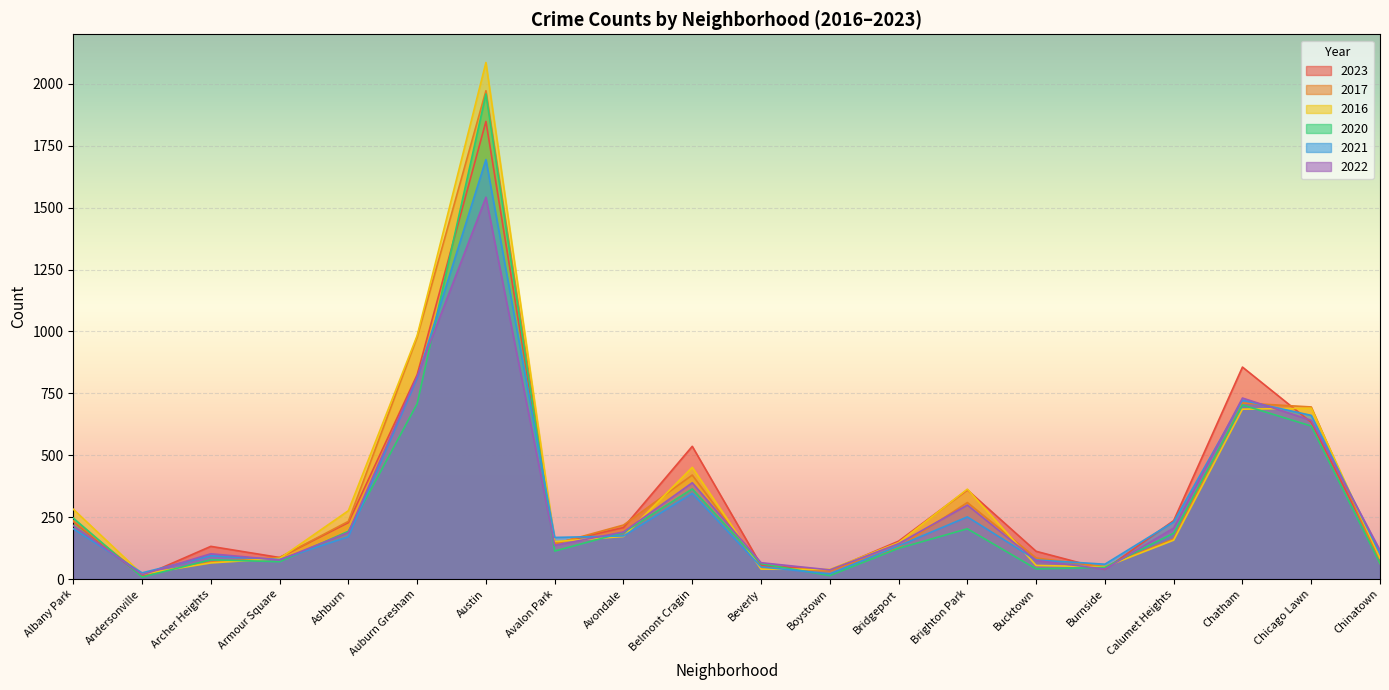

What is the difference between the maximum and second lowest values in the 2023 series?

1813